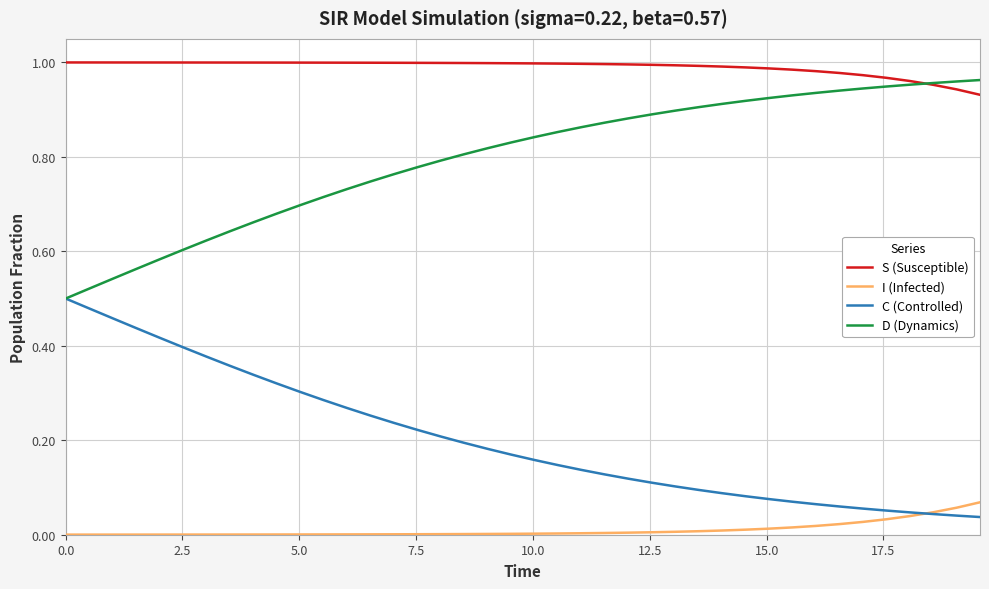

Rank the series by their average value, from lowest to highest.

I (Infected), C (Controlled), D (Dynamics), S (Susceptible)